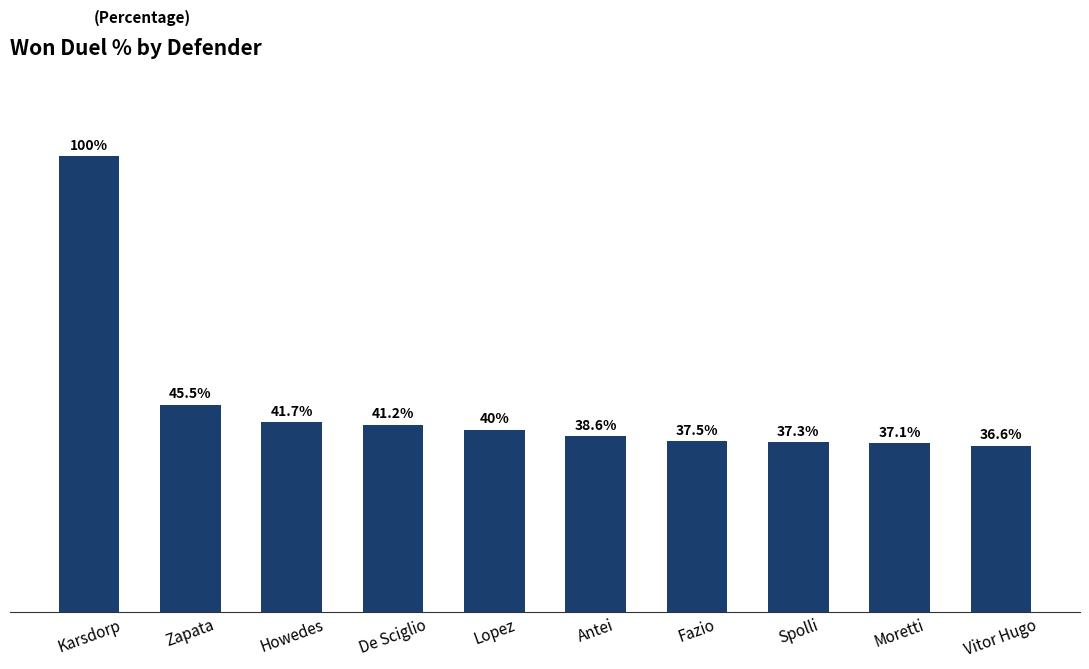

Rank the categories by value from lowest to highest.

Vitor Hugo, Moretti, Spolli, Fazio, Antei, Lopez, De Sciglio, Howedes, Zapata, Karsdorp